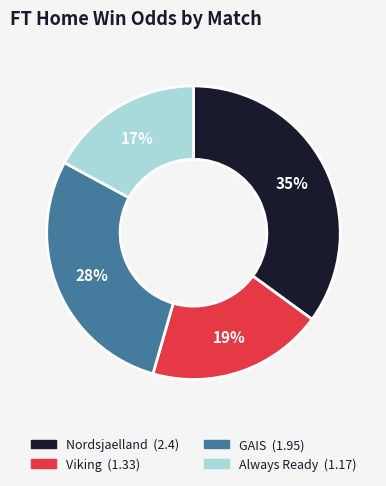

Which has a higher value, Always Ready or Nordsjaelland?

Nordsjaelland